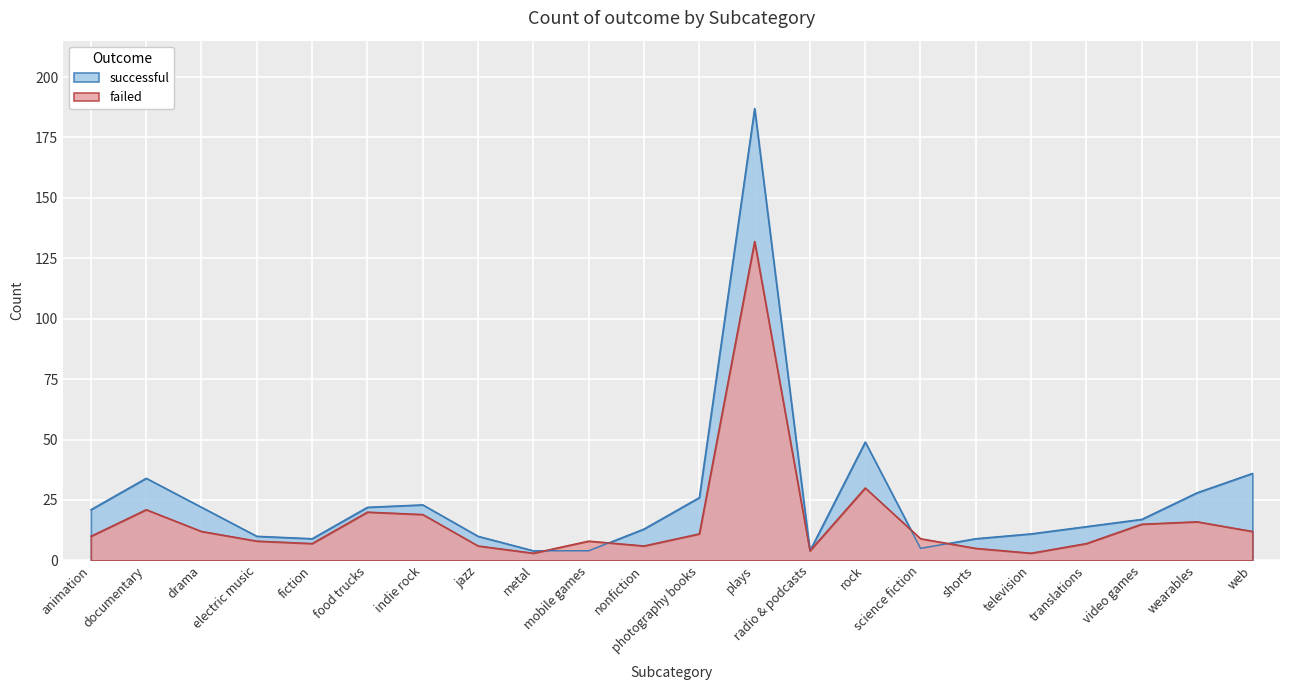

What is the label of the 16th point from the right?

indie rock